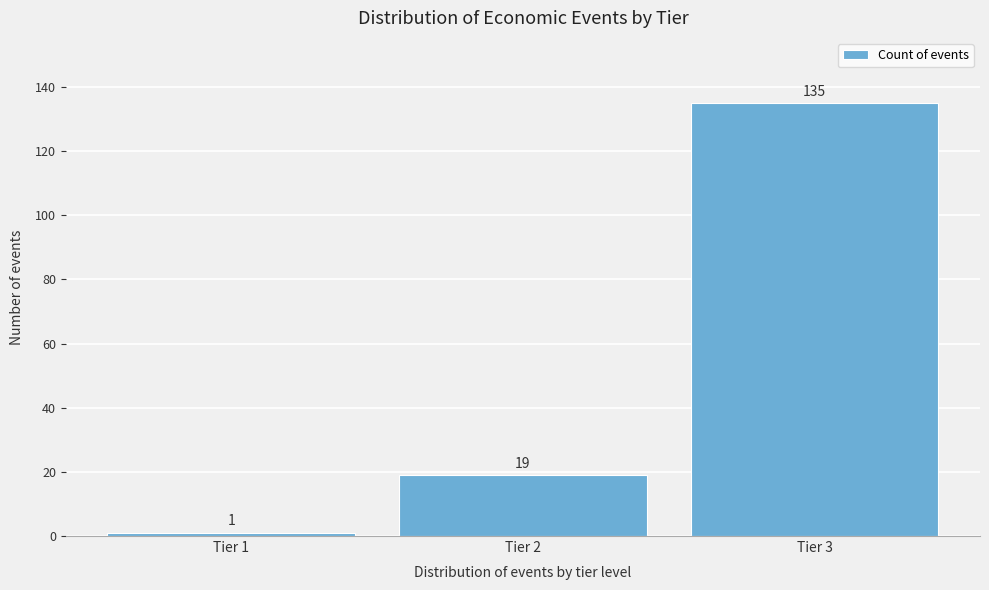

Reading right to left, list all the values displayed in this chart.

Tier 3=135	Tier 2=19	Tier 1=1